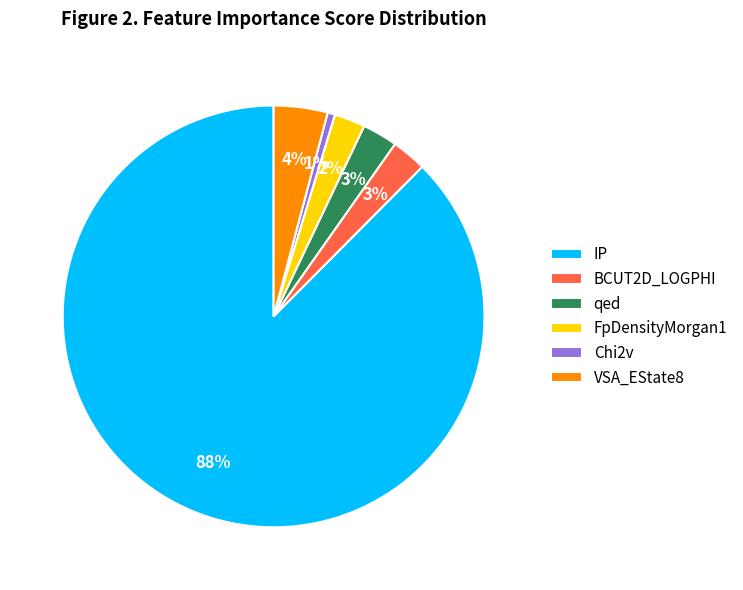

Is the sum of IP and BCUT2D_LOGPHI greater than half?

Yes